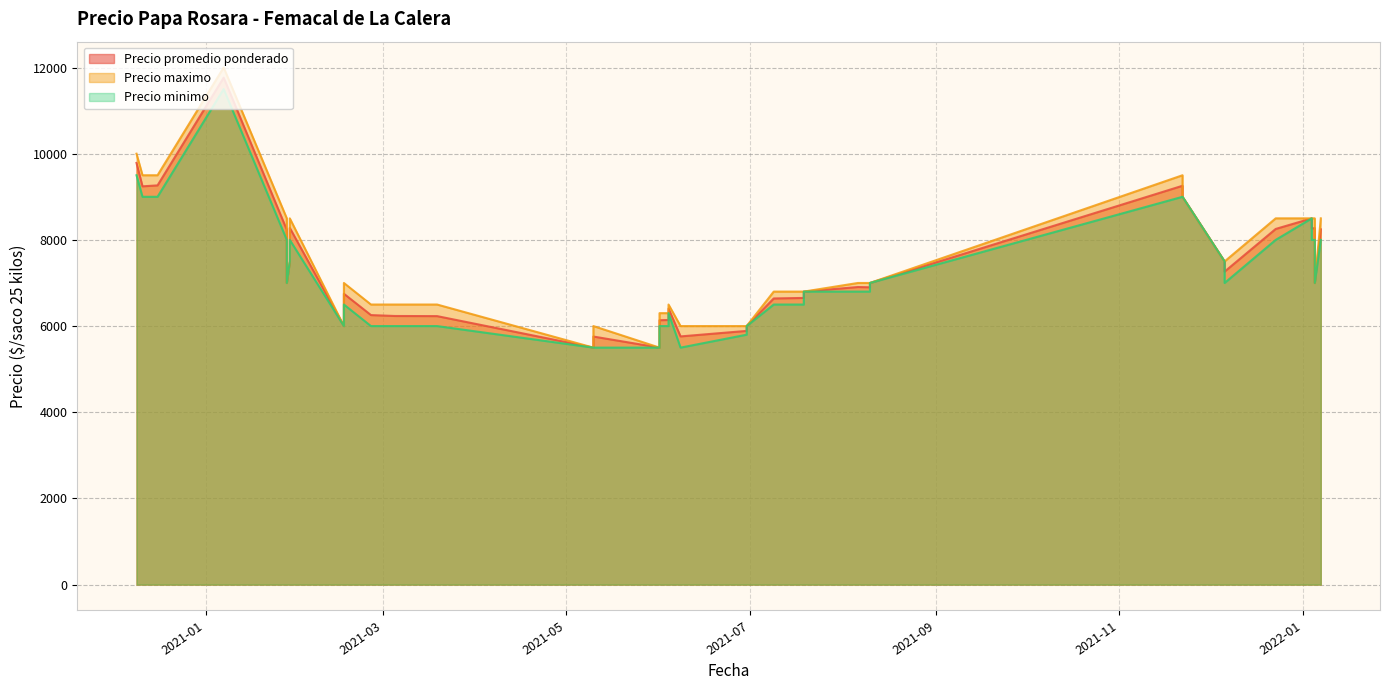

The value of Precio minimo at 2022-01-07 is 8000. True or false?

True